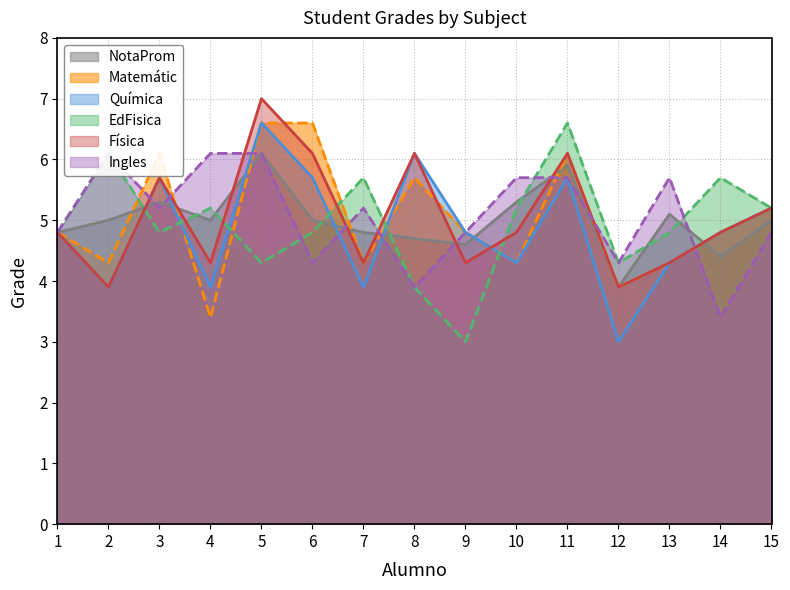

At which category does the chart reach its minimum across all series?

12